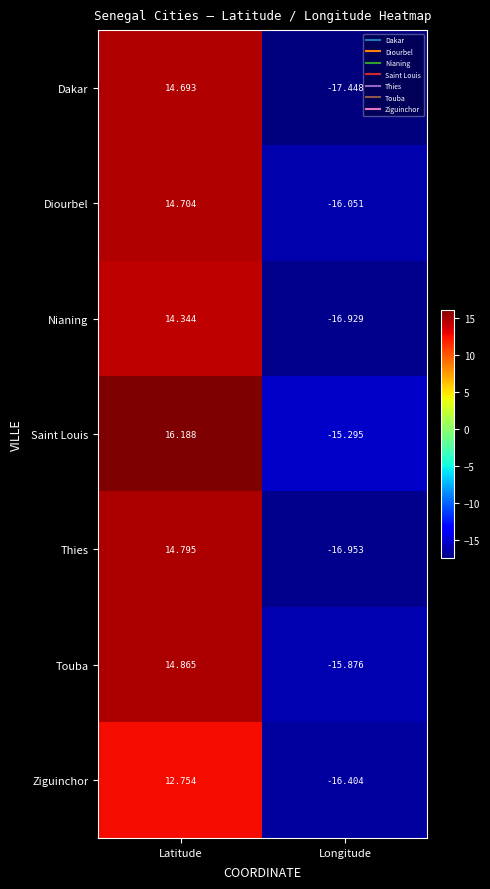

Rank the series at Latitude from highest to lowest value.

Saint Louis, Touba, Thies, Diourbel, Dakar, Nianing, Ziguinchor